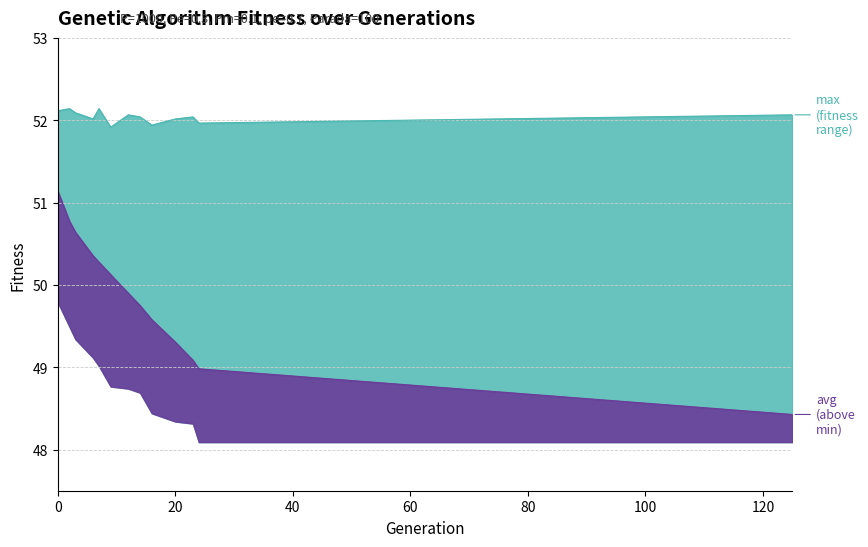

What is the value of the max point at the 6th from the left?

51.9